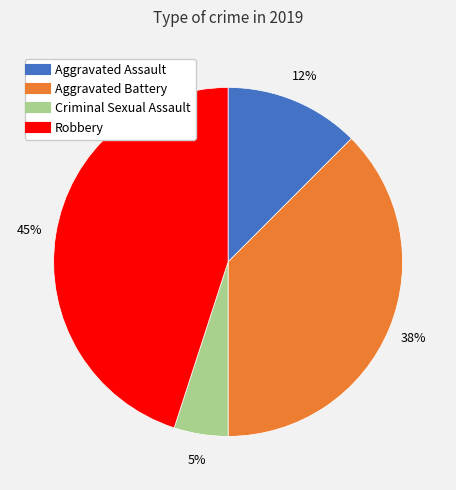

How many segments does this pie chart have?

4